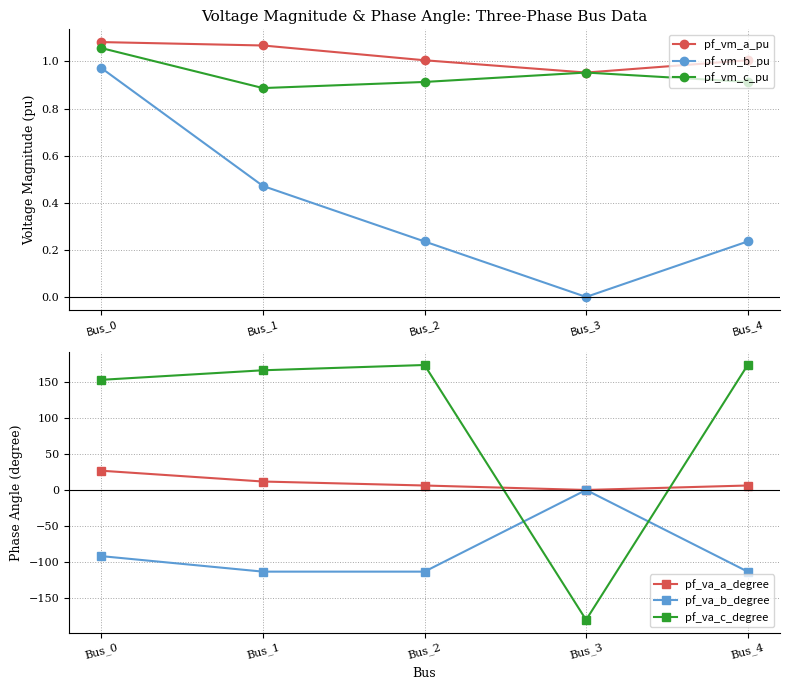

In pf_vm_b_pu, how many points are lower than both neighbors (excluding endpoints)?

1